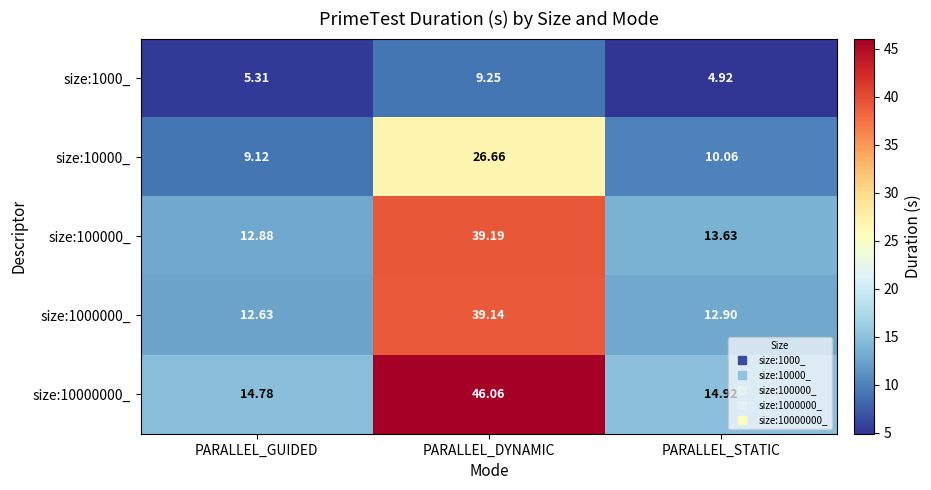

Which series has the largest range (max minus min)?

size:10000000_